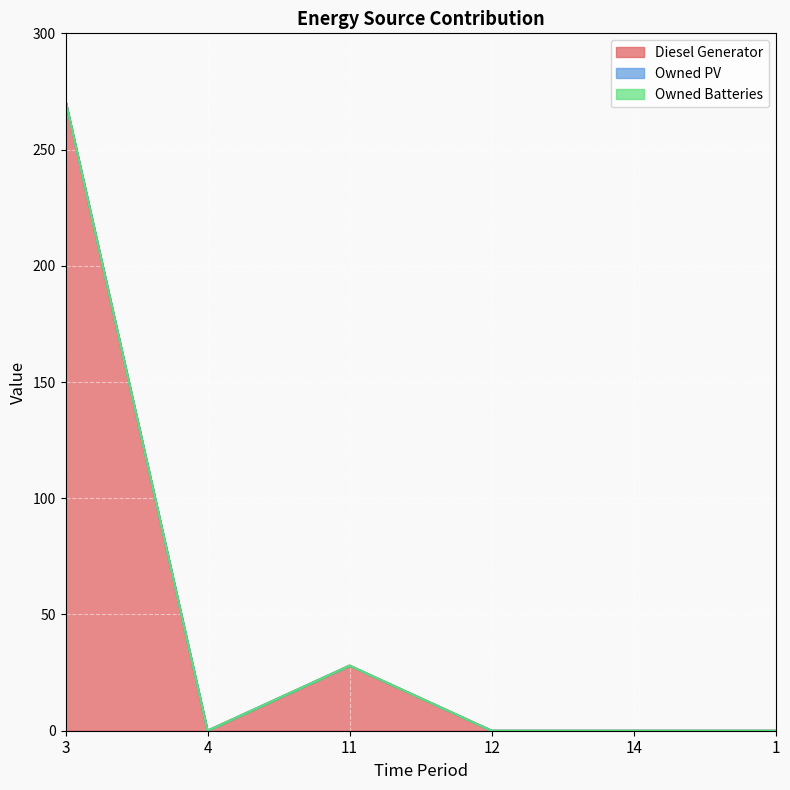

What are all the series names shown in the legend?

Diesel Generator, Owned PV, Owned Batteries